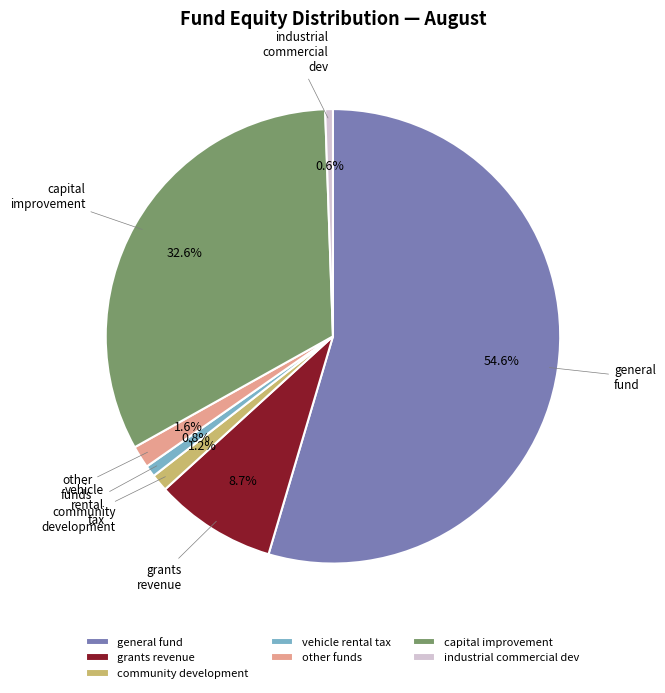

What is the largest slice in the pie chart?

general fund